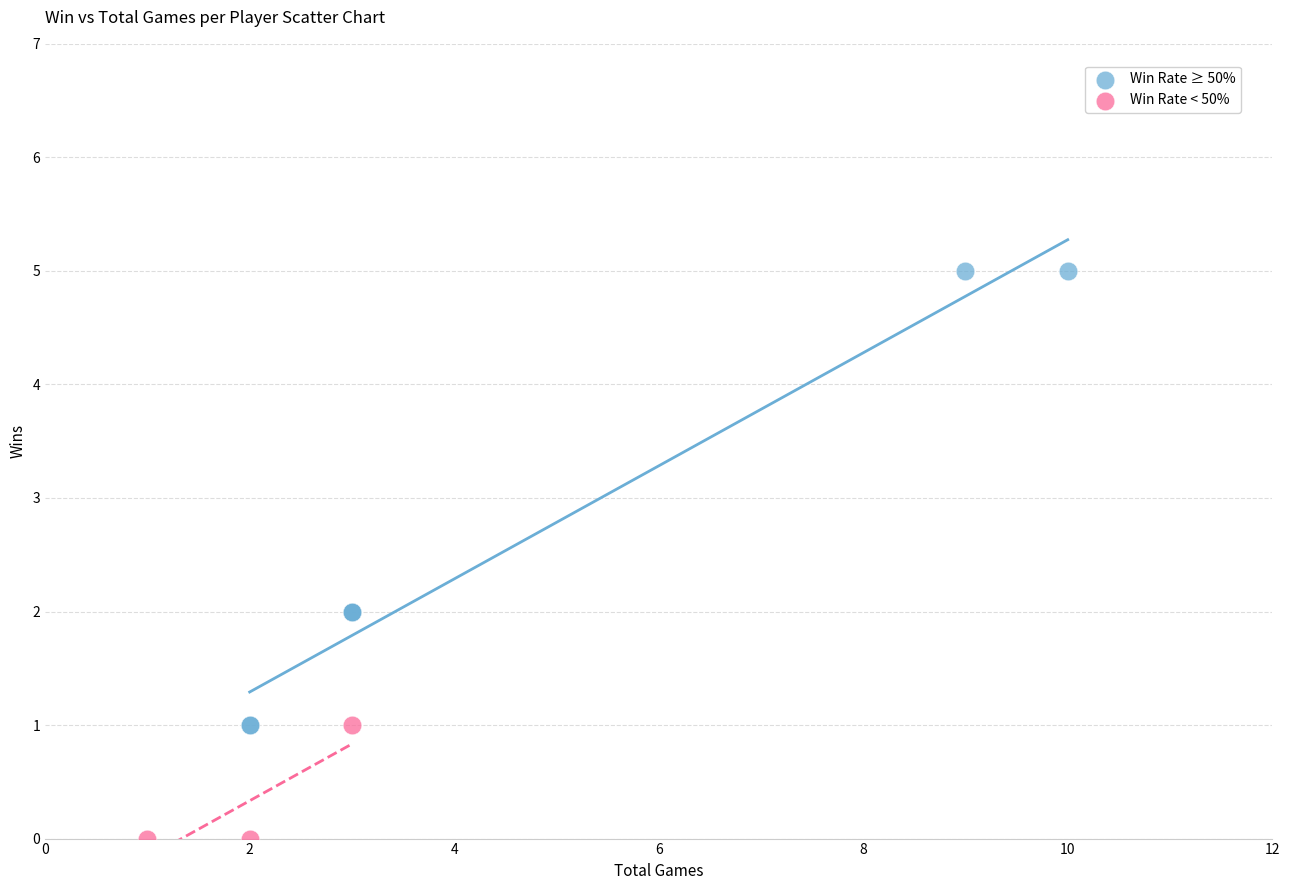

What are all the series names shown in the legend?

Win Rate ≥ 50%, Win Rate < 50%